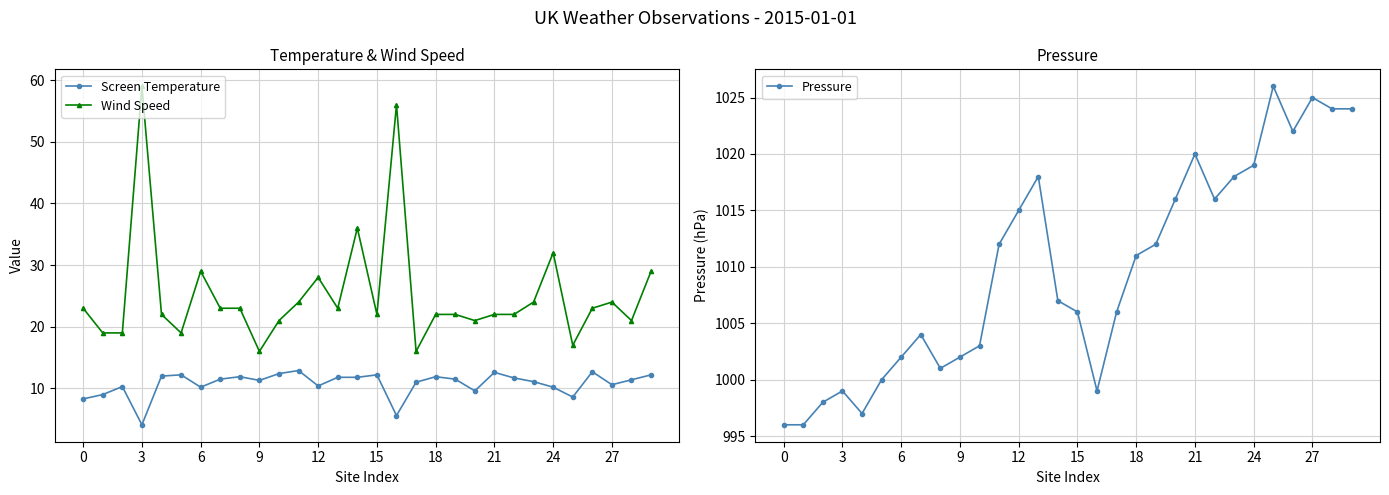

What is the sum of all Pressure values?

30294